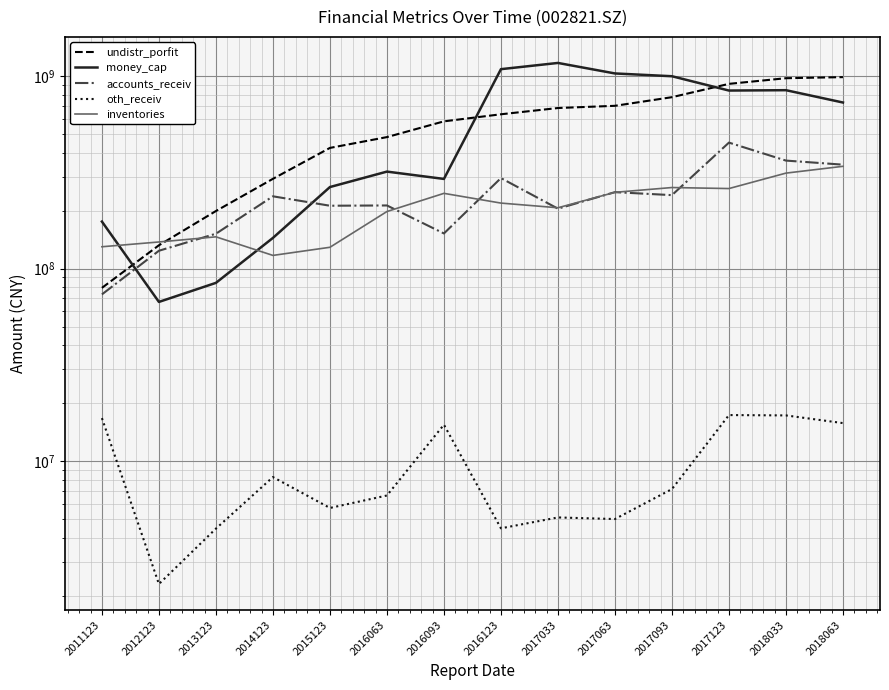

What is the average value of the undistr_porfit series?

560189281.7